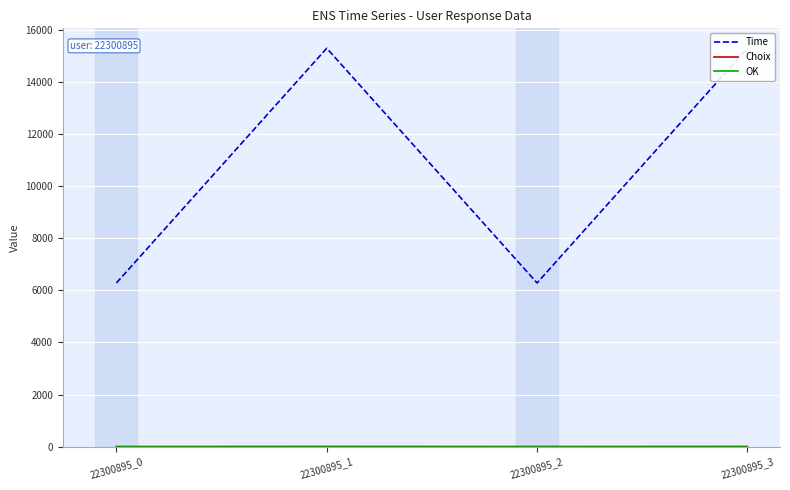

Where is OK nearest to the value 1?

22300895_0